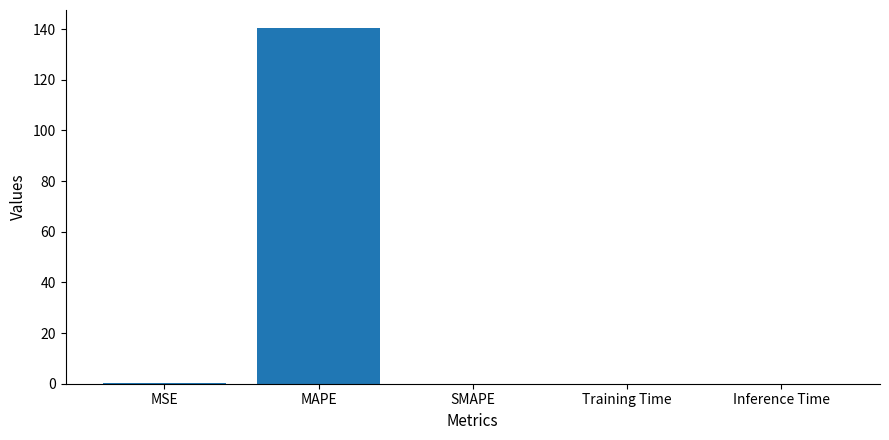

The value at MAPE is 140.5. True or false?

True